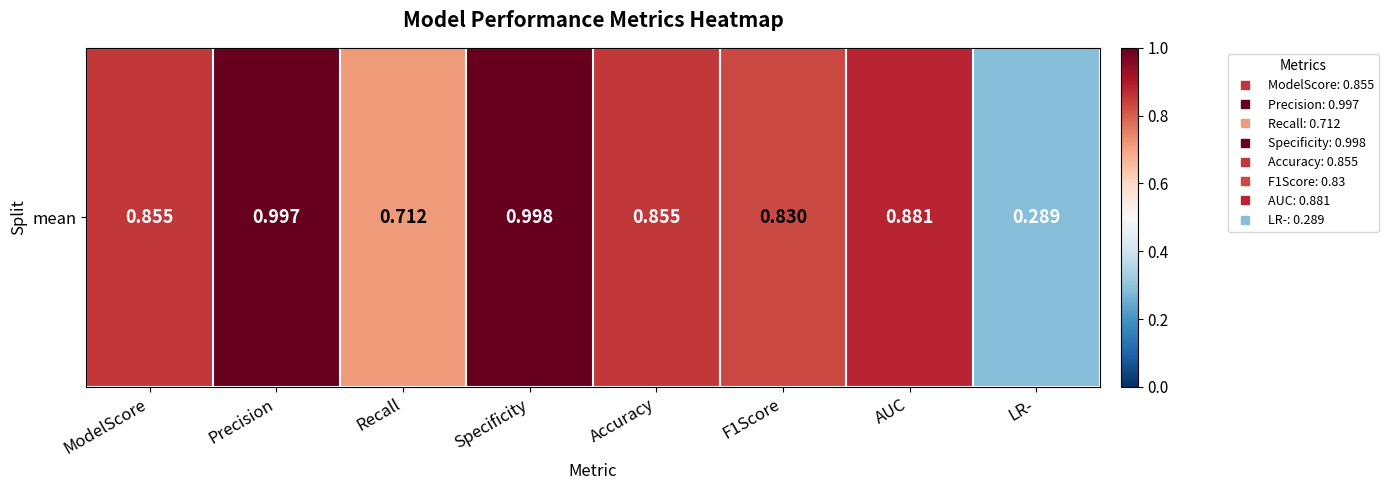

List the labels in order of value, largest first.

Specificity, Precision, AUC, ModelScore, Accuracy, F1Score, Recall, LR-